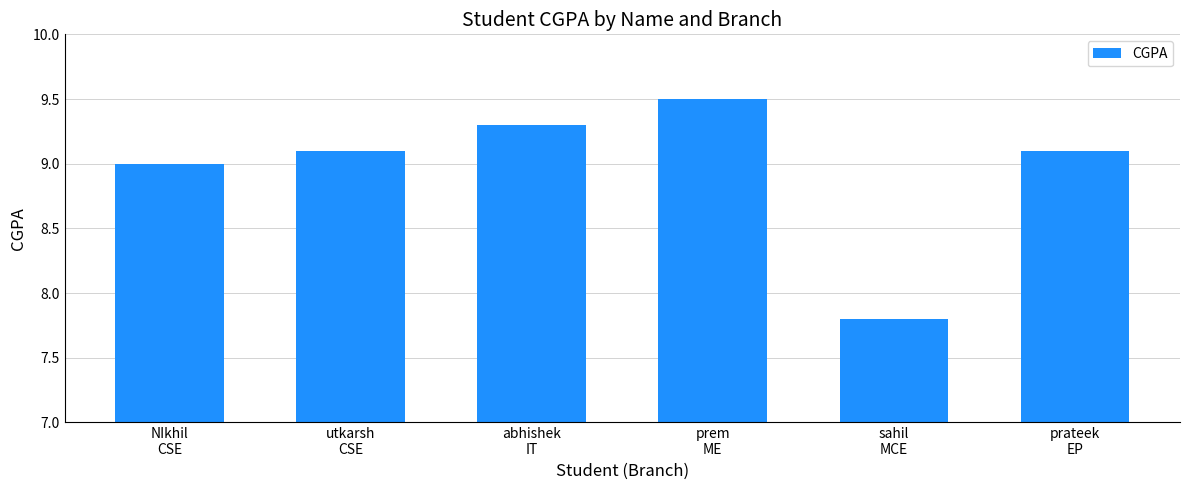

What is the smallest value displayed?

7.8